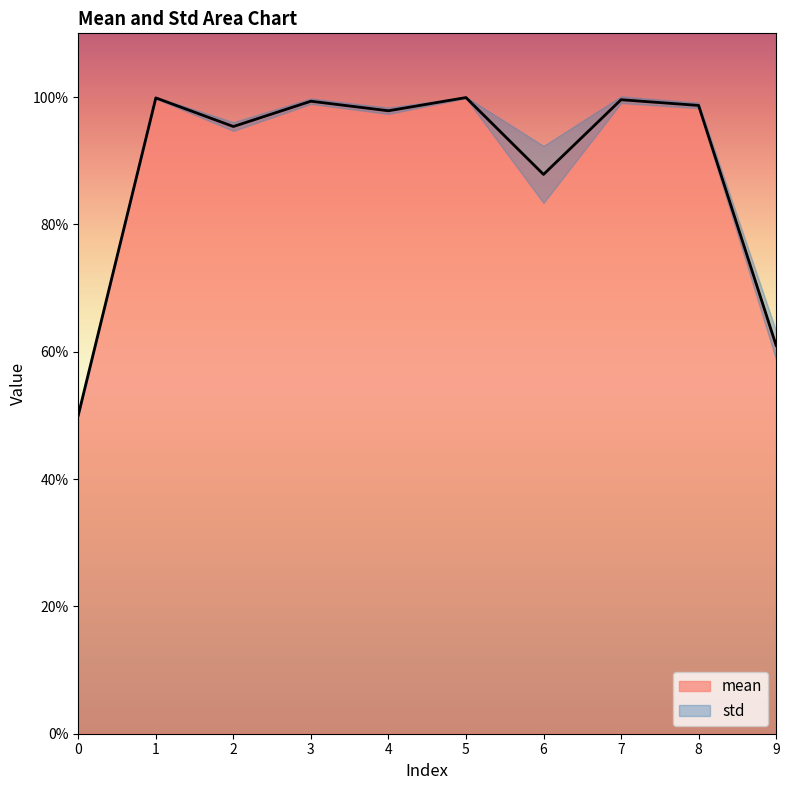

Which label corresponds to the largest value in the chart?

5